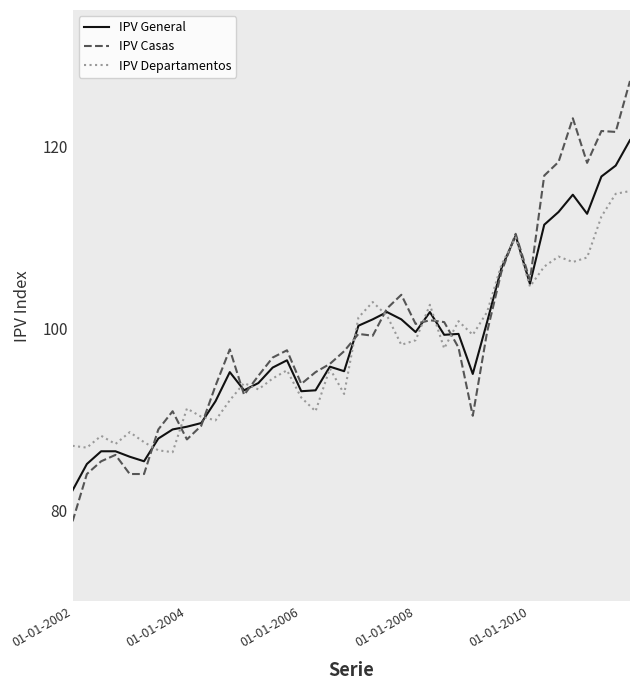

Which series has the largest range (max minus min)?

IPV Casas